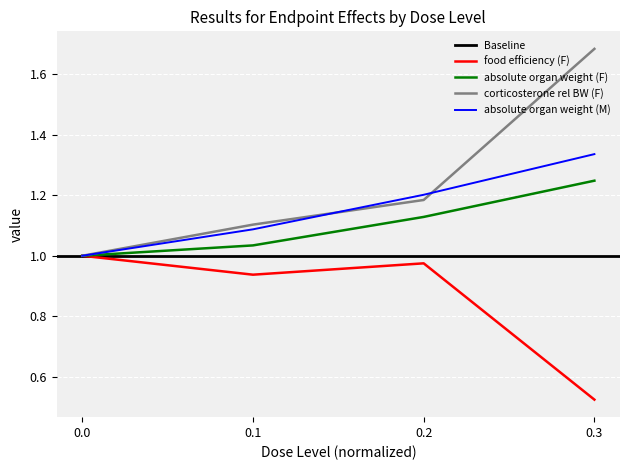

At which label does absolute organ weight (F) reach its peak?

0.3